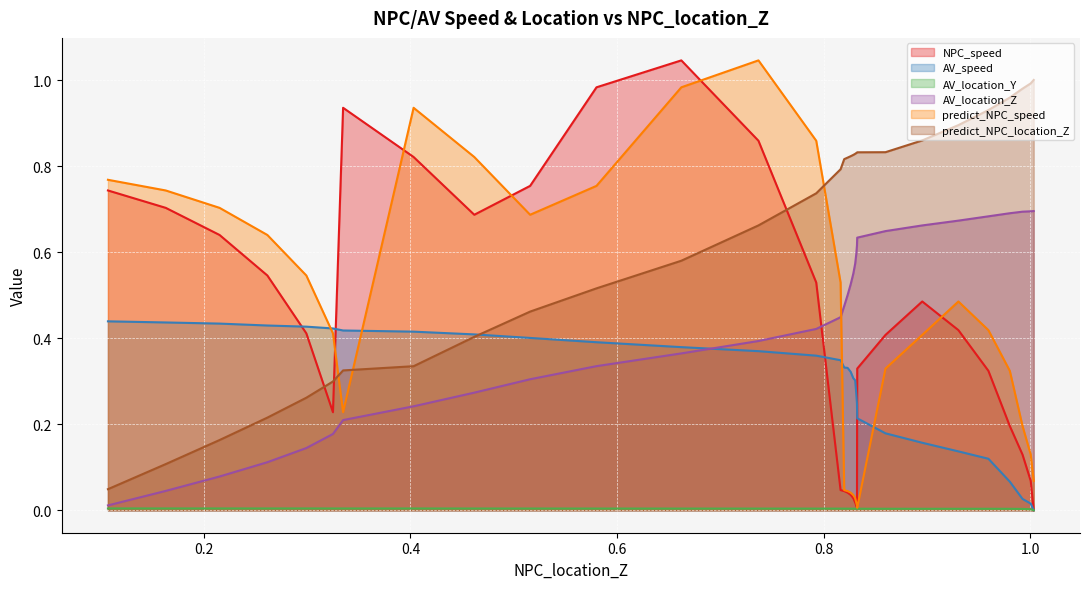

How many categories are shown in the chart?

31